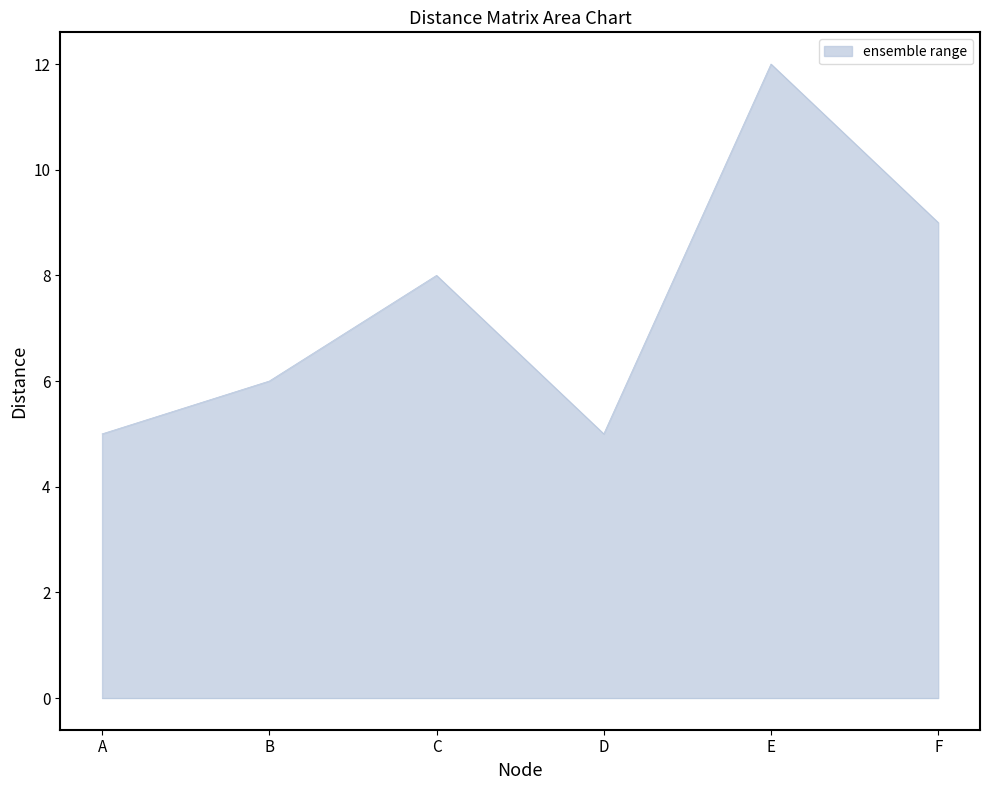

What is the sum of all values?

45